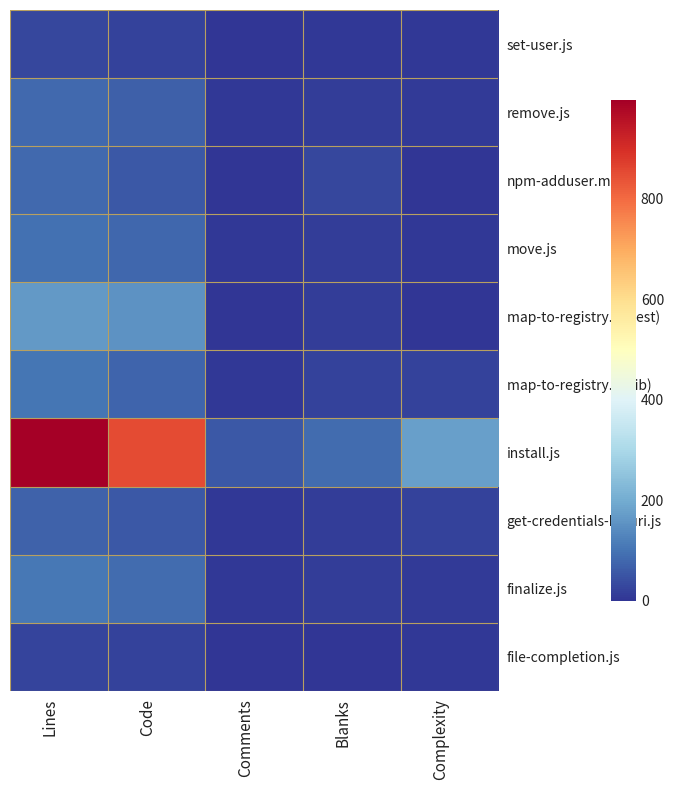

Which series has the largest total across all categories?

install.js